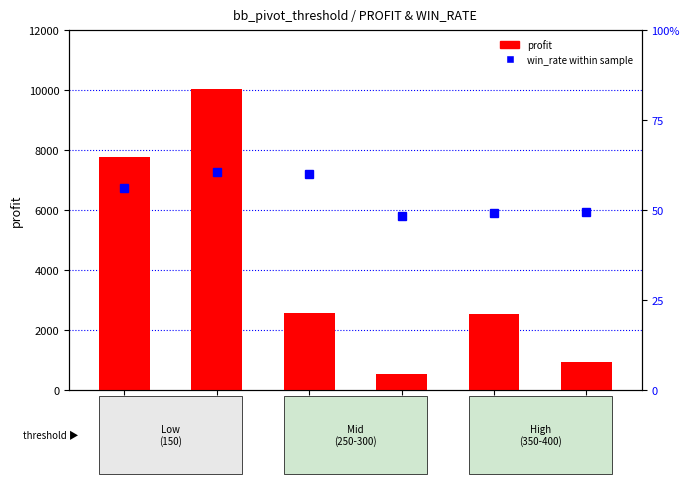

What is the value of the win_rate within sample bar at the 1st from the left?

56.2